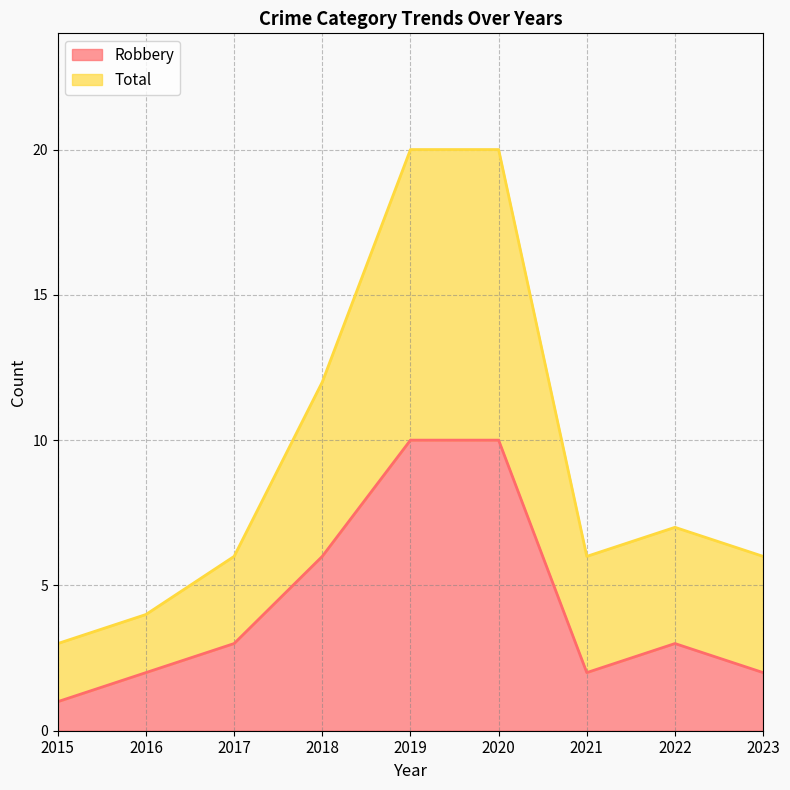

What is the minimum value shown in the chart?

1